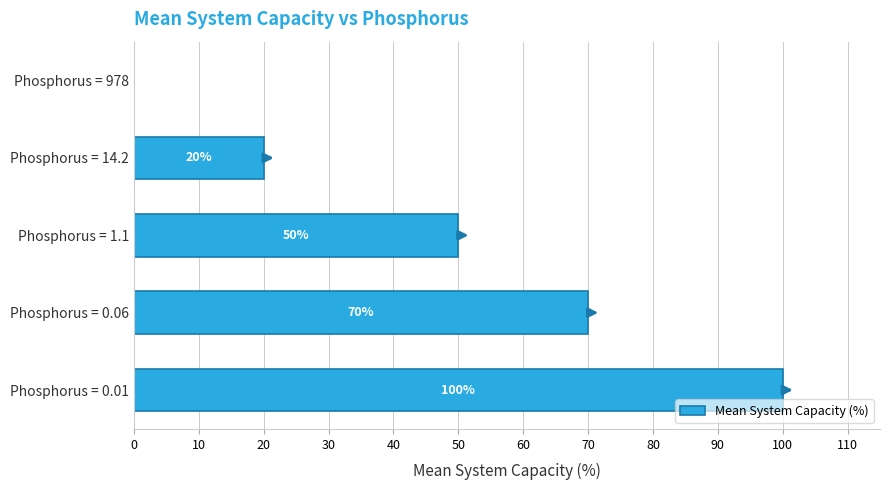

Between Phosphorus = 14.2 and Phosphorus = 1.1, which is larger?

Phosphorus = 1.1